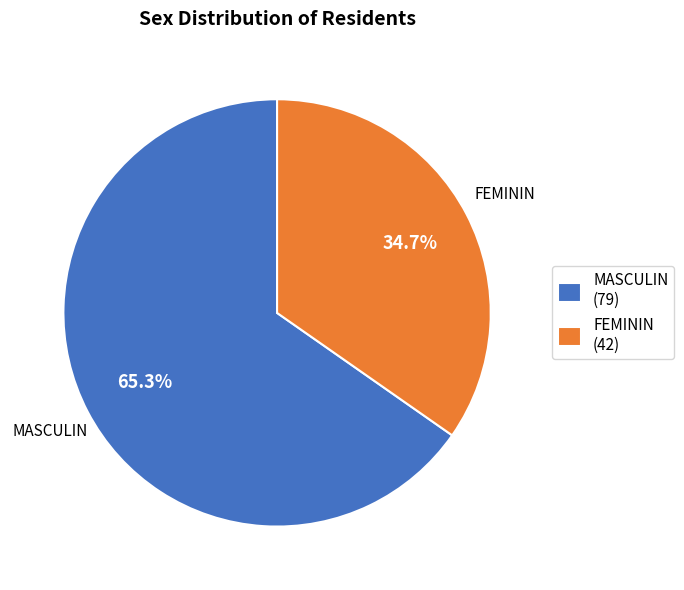

Is MASCULIN the majority of the pie?

Yes